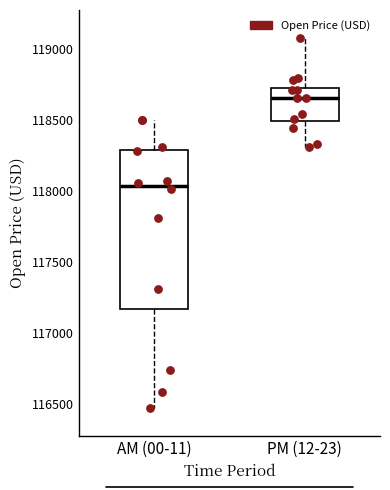

Comparing the boxes themselves (not the whiskers), which one is the tallest?

AM (00-11)